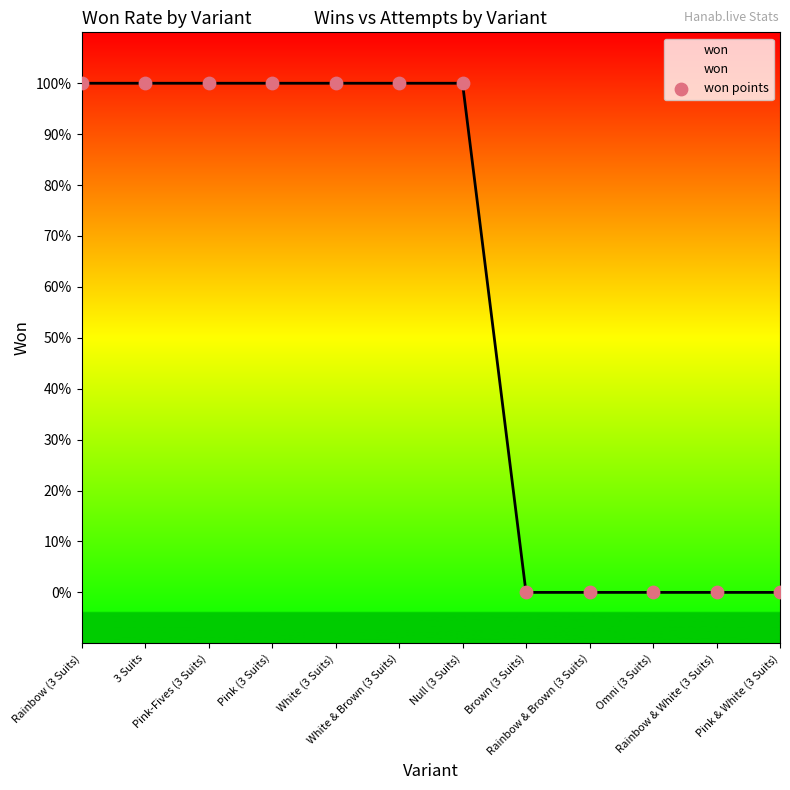

What is the ratio of the value at White (3 Suits) to the value at Null (3 Suits)?

1.0